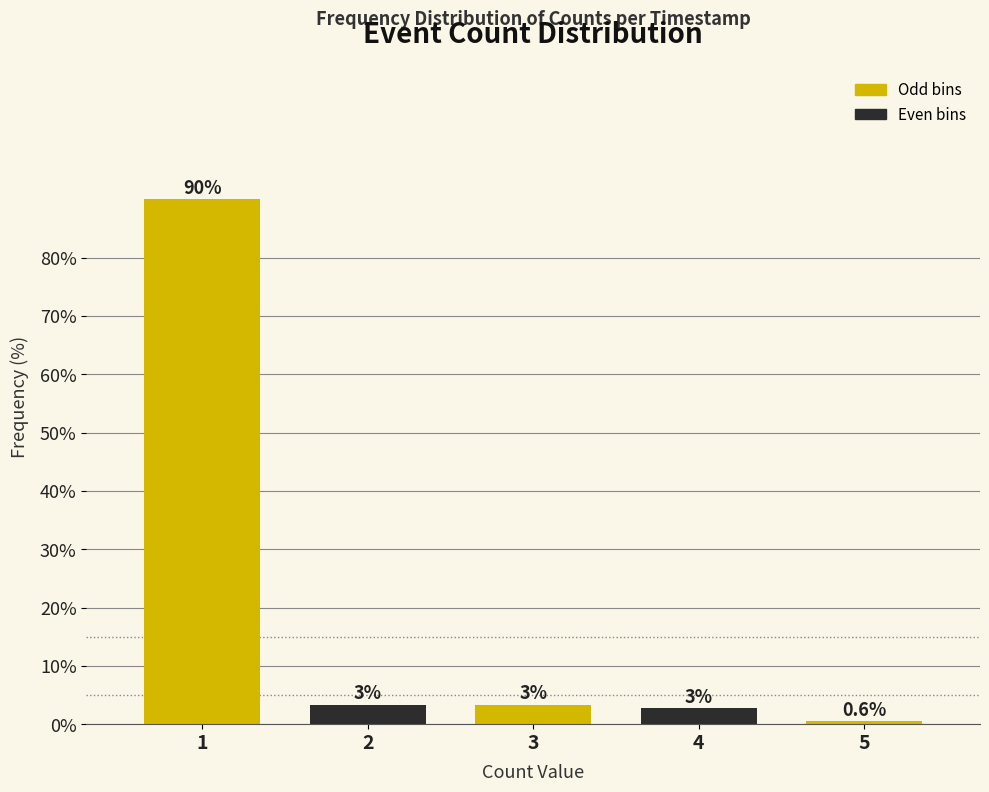

How many bars are there in total?

5